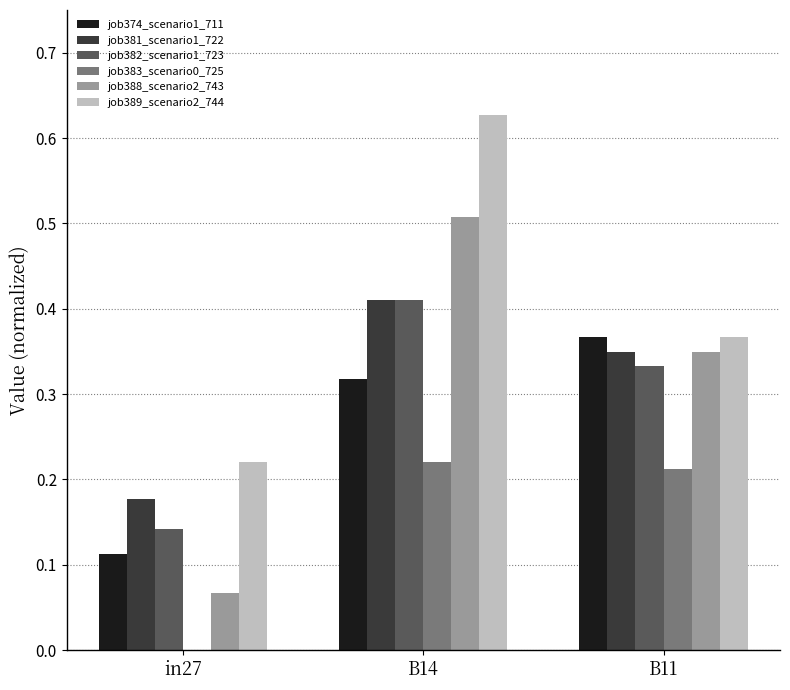

The value of job382_scenario1_723 at B11 is 0.6. True or false?

False